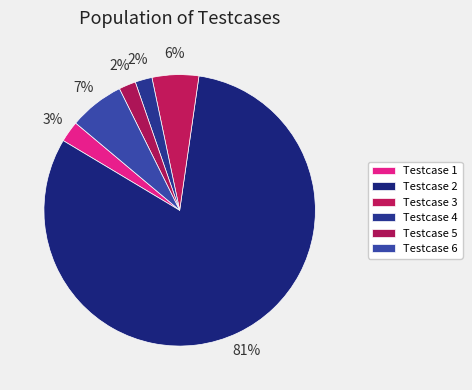

How many slices are in this pie chart?

6